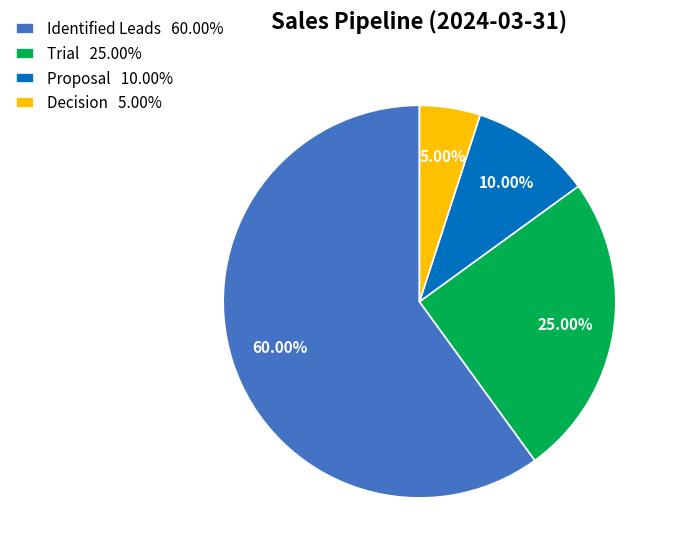

Which category accounts for the majority?

Identified Leads 60.00%